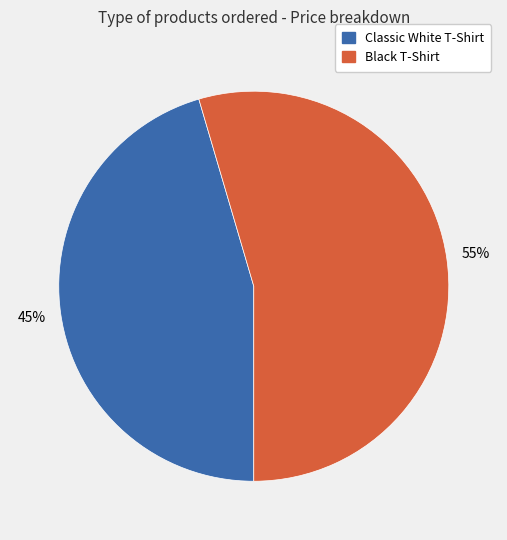

What is the smallest slice in the pie chart?

Classic White T-Shirt